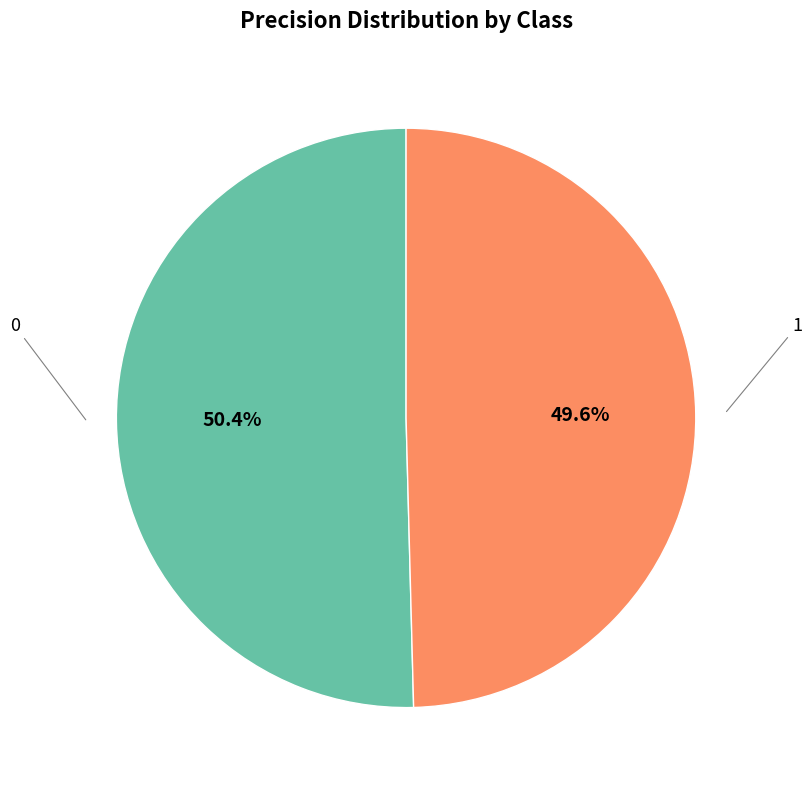

Is there a majority slice in this chart?

Yes